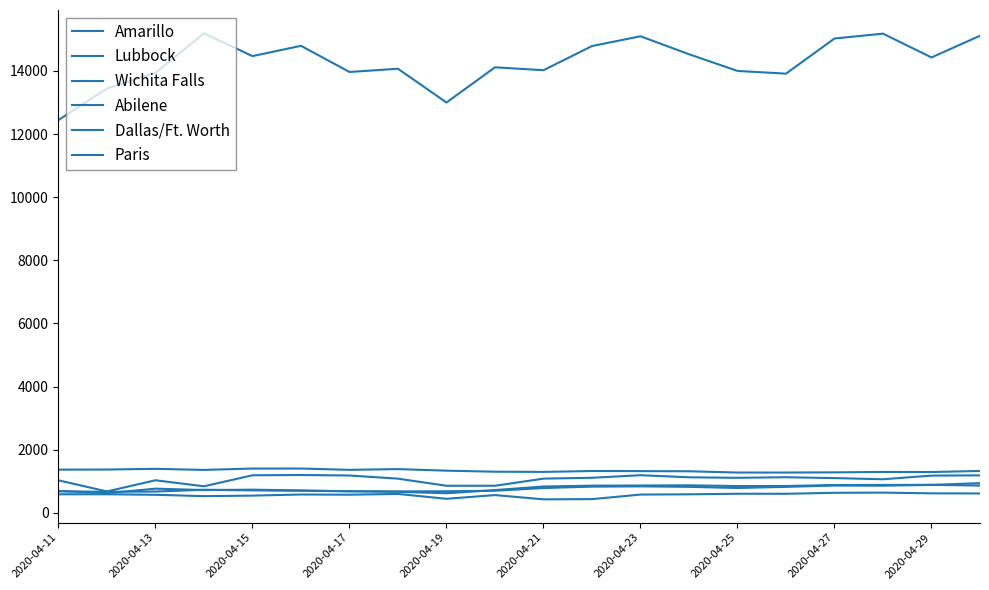

How many lines are shown in the chart?

6